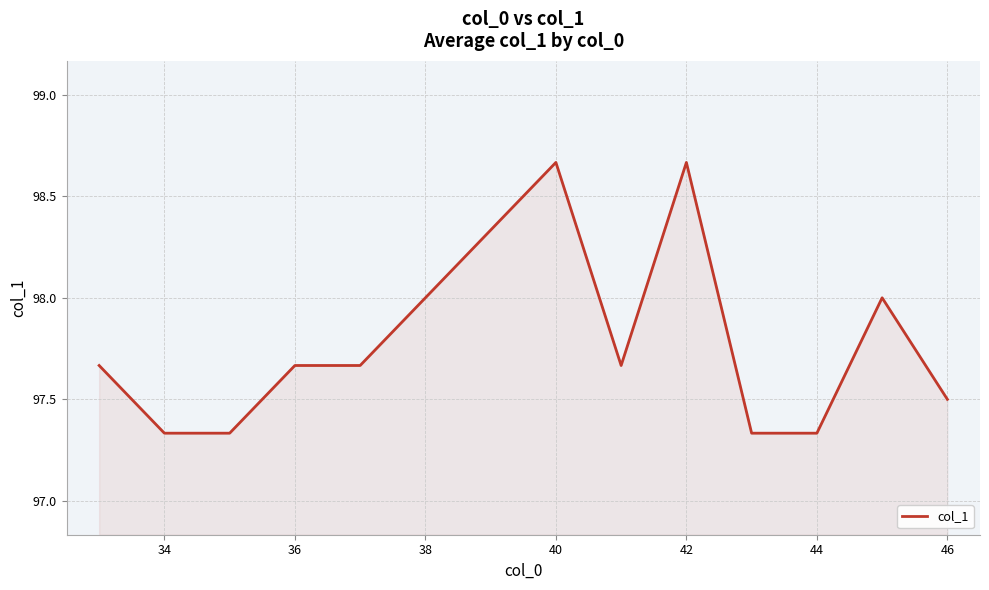

What is the difference between the maximum and minimum values?

1.3